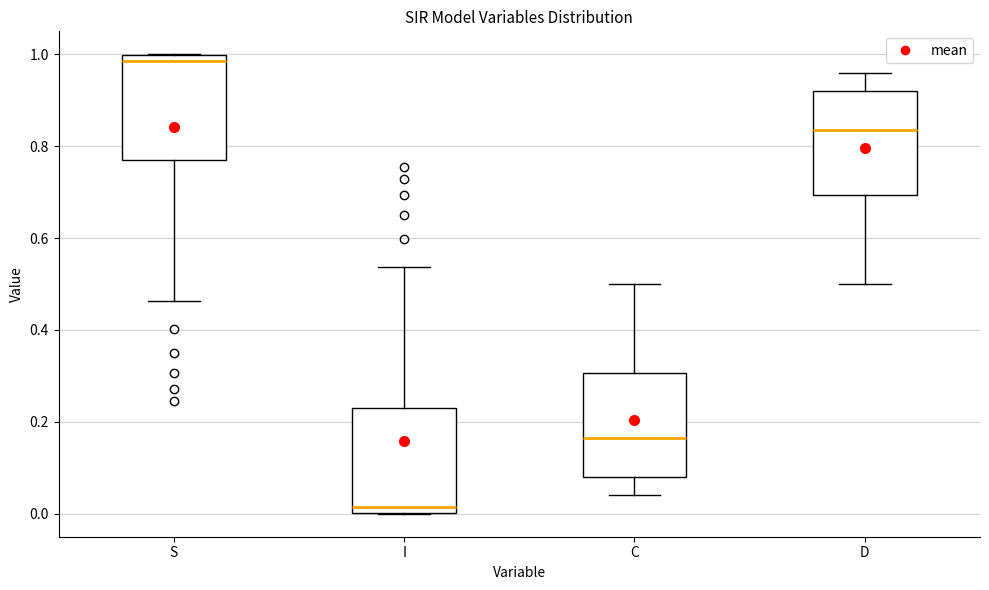

Which box has the highest median line?

S